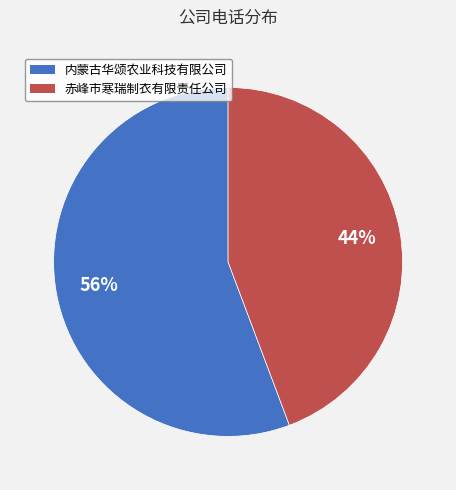

True or false: 内蒙古华颂农业科技有限公司 accounts for 43% of the total.

False